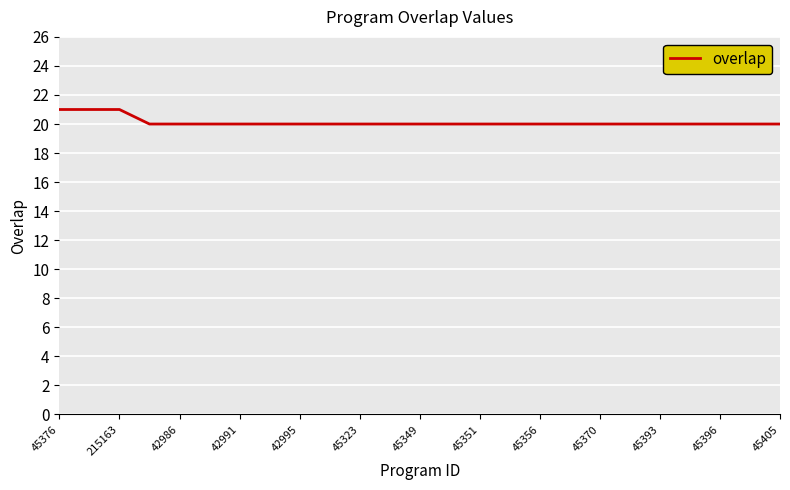

What is the smallest value displayed?

20